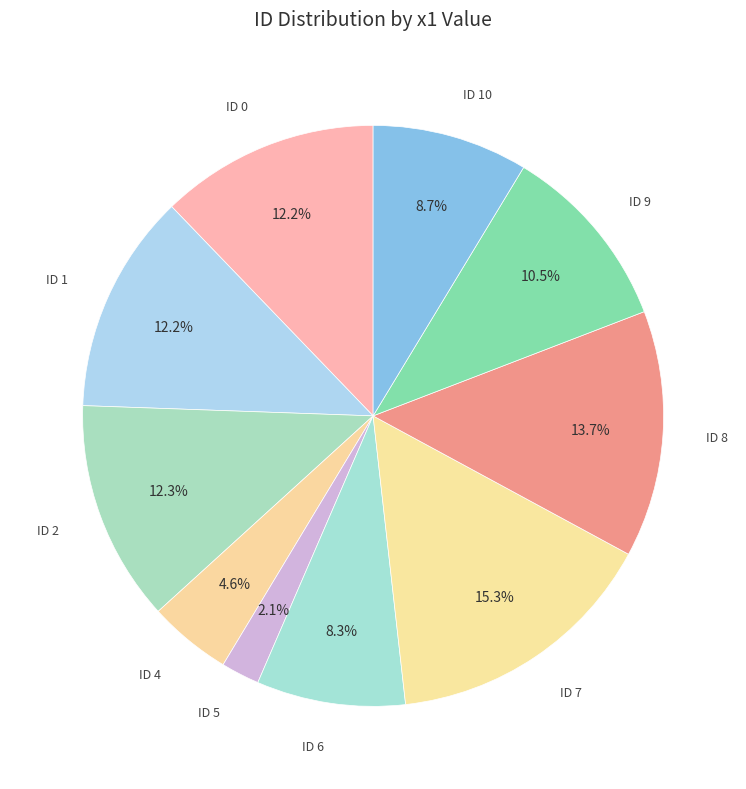

Is there a majority slice in this chart?

No